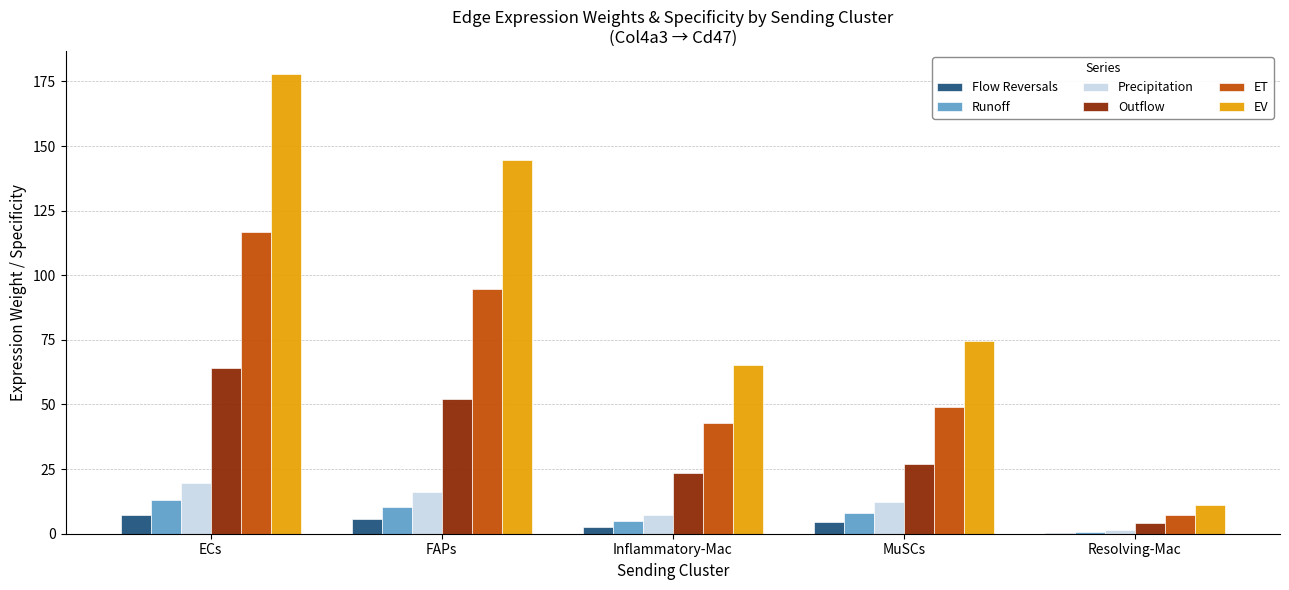

Which series changed the most between FAPs and Resolving-Mac?

EV